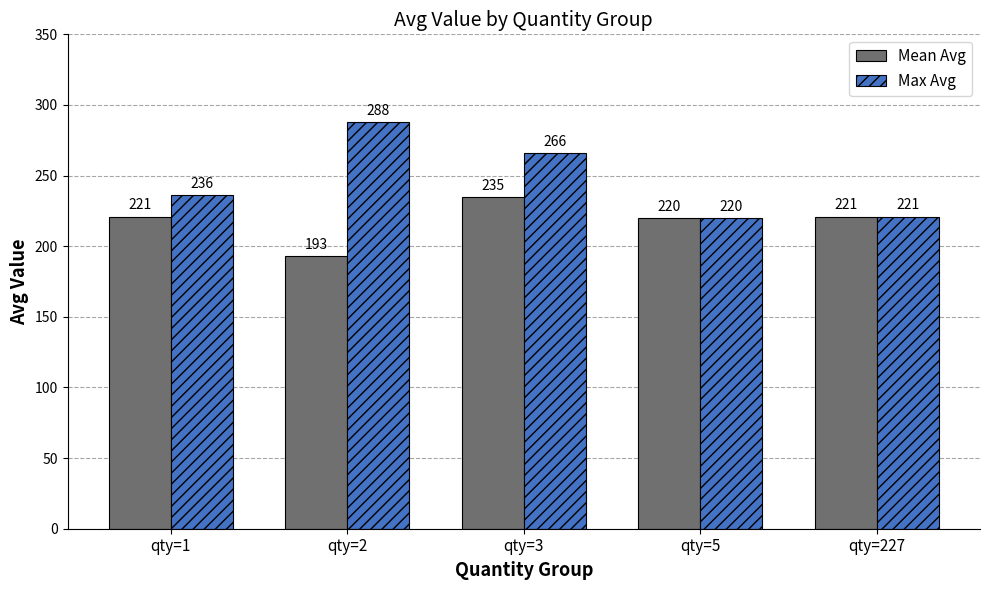

Is it true that Mean Avg equals 235 at qty=3?

True